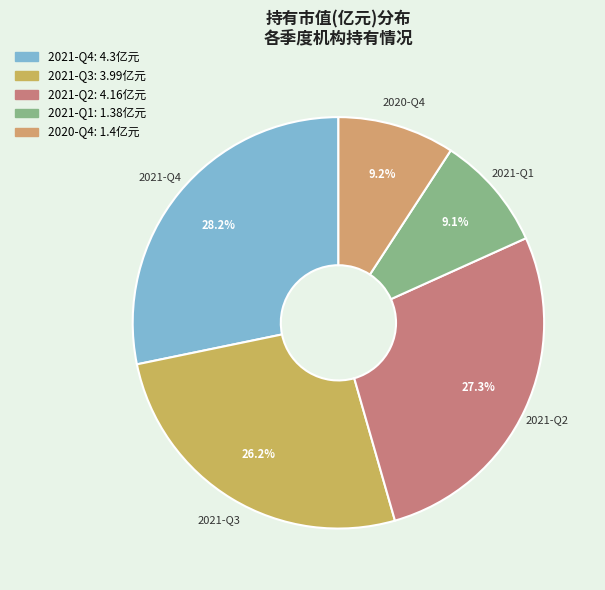

How many segments does this pie chart have?

5